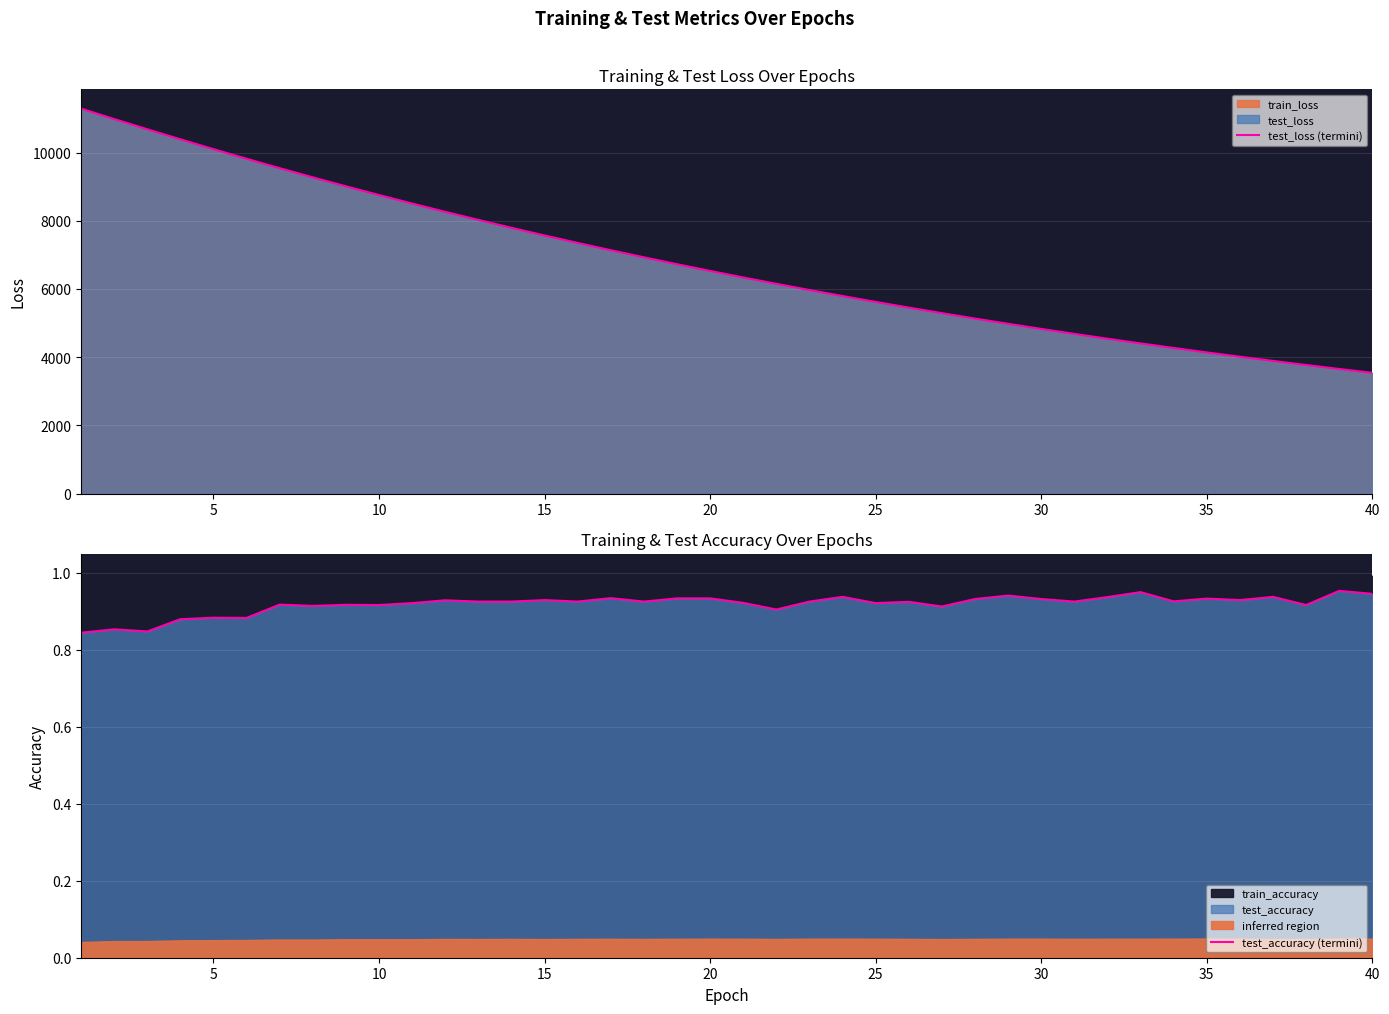

Which has a higher value, 20 or 38?

20